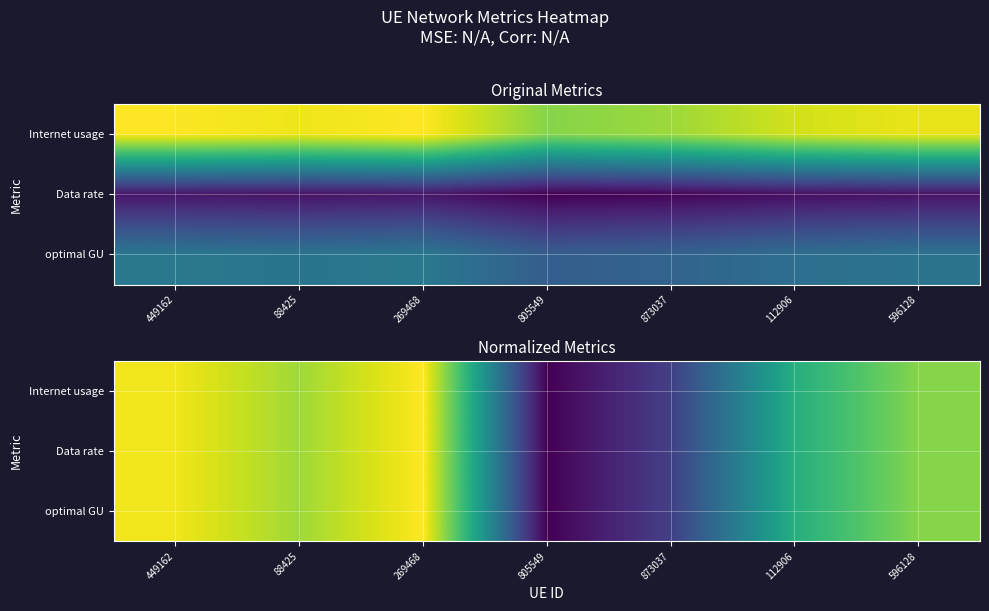

At which category is the sum across all series the highest?

269468